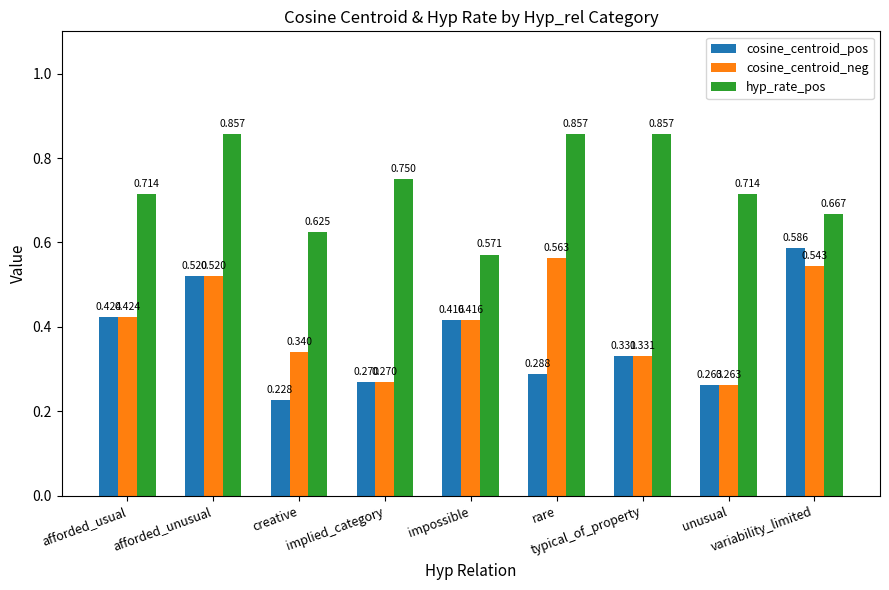

Rank the series by their maximum value, from lowest to highest.

cosine_centroid_neg, cosine_centroid_pos, hyp_rate_pos